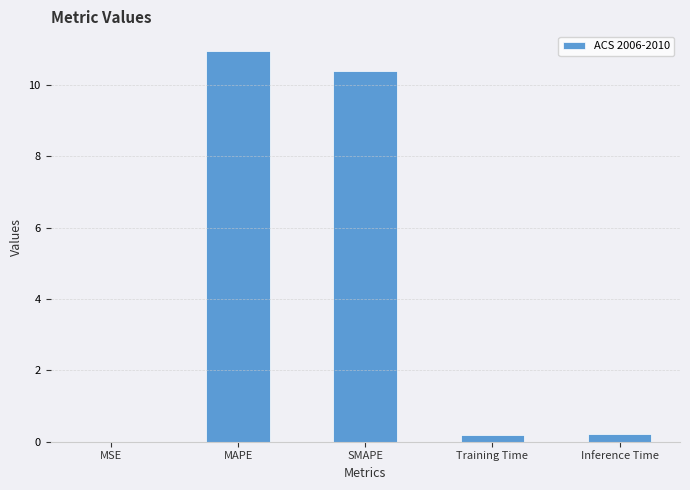

Between MAPE and Inference Time, which is larger?

MAPE